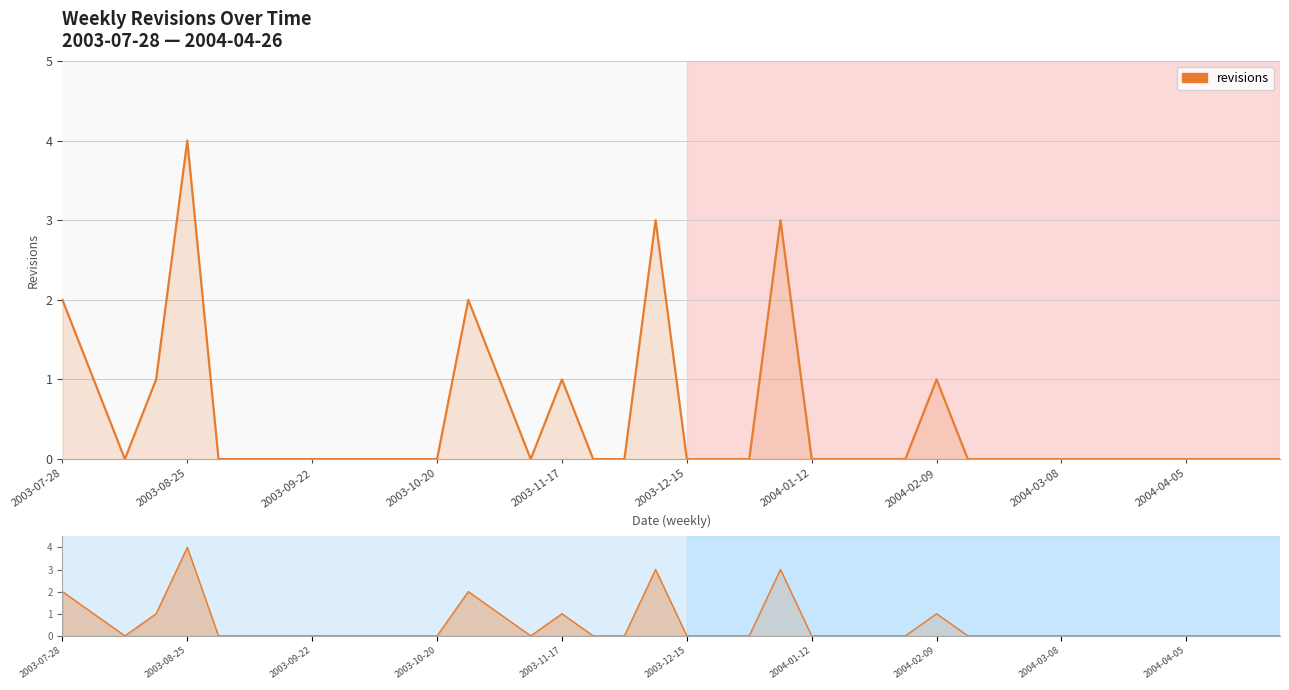

What is the sum of the values at 14 and 37?

1